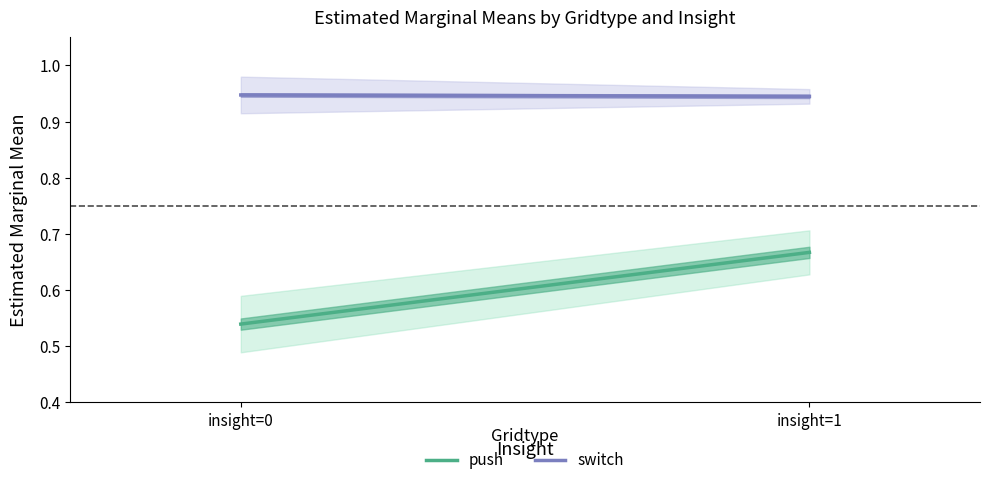

Rank the series by their average value, from highest to lowest.

switch, push